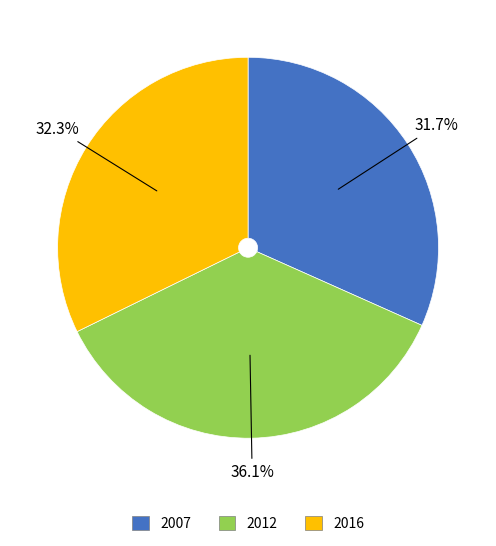

To the nearest percent, what is the difference between the 2012 and 2016 slice percentages?

4%